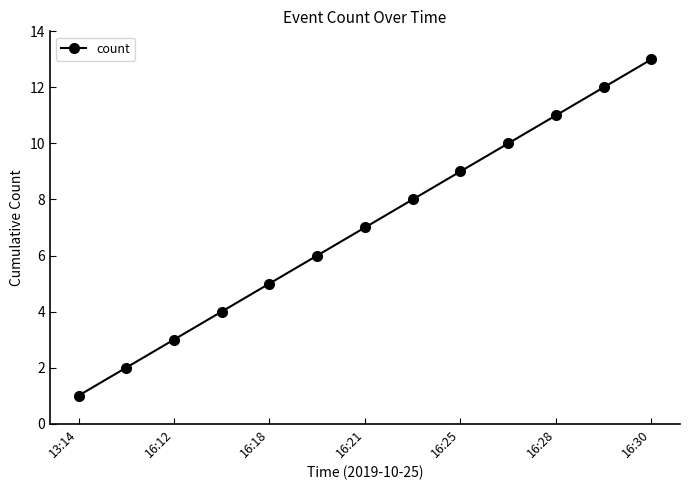

What is the maximum value shown in the chart?

13